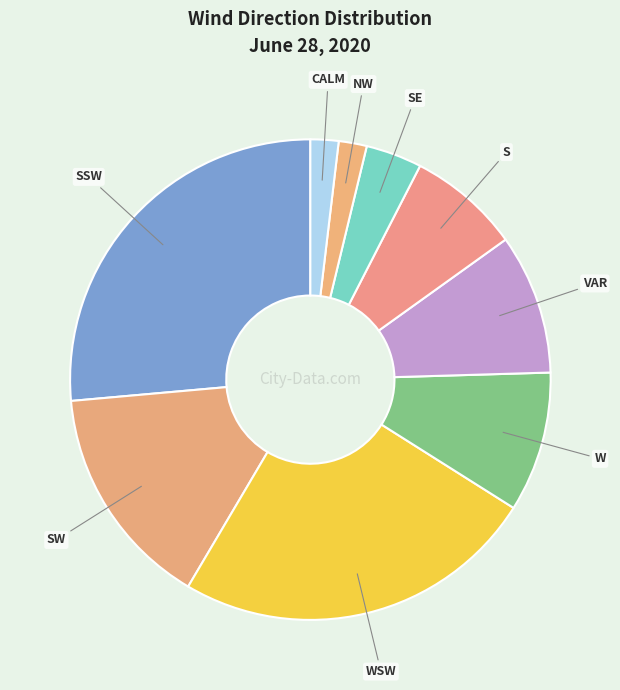

Which category has the biggest portion of the pie?

SSW